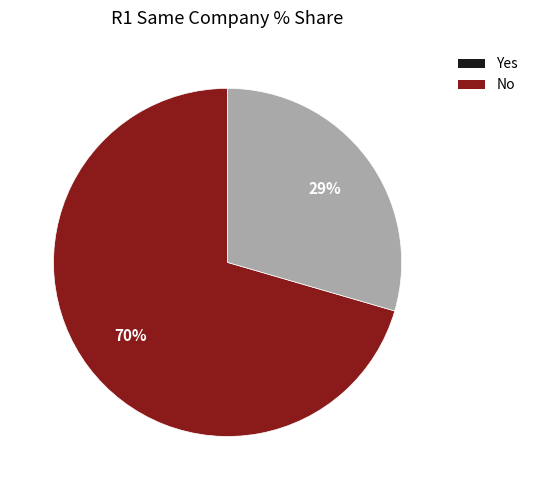

Which has a higher value, No or Yes?

Yes